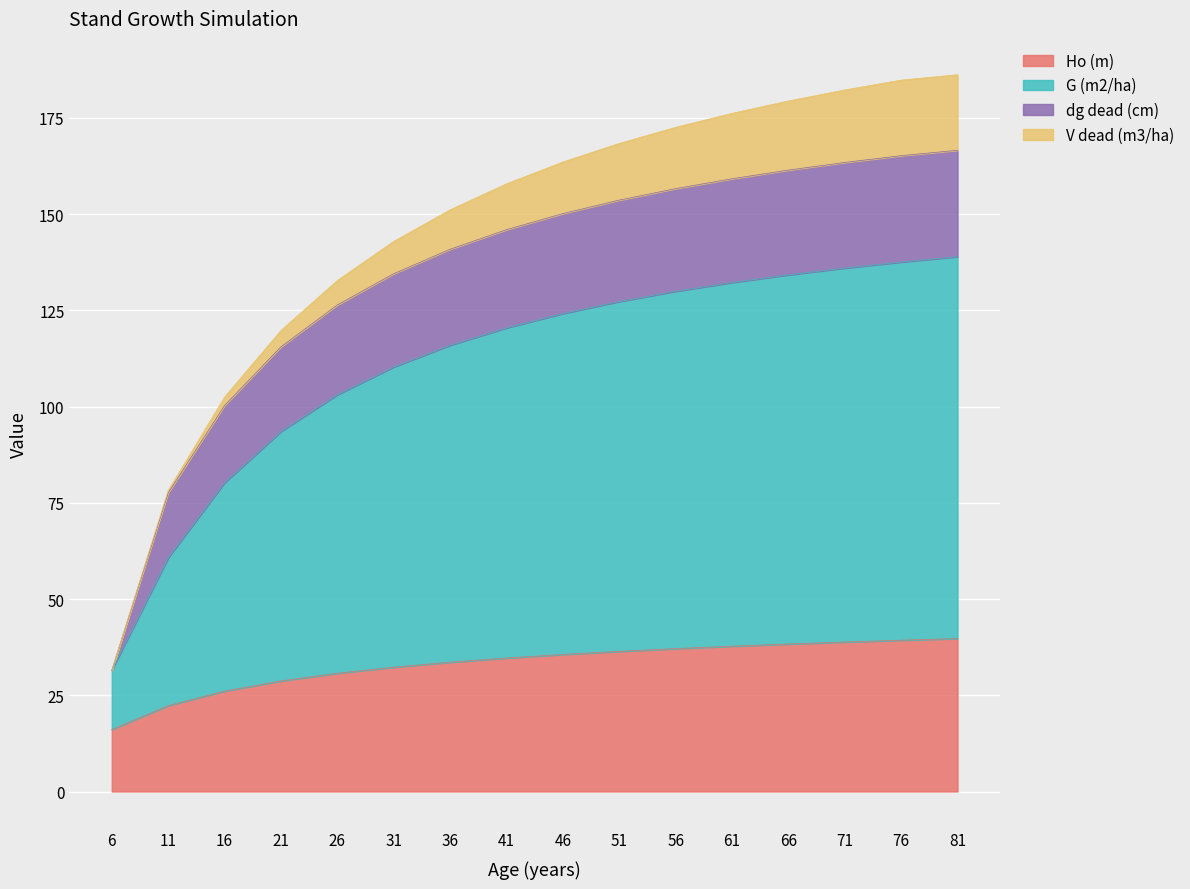

The value of G (m2/ha) at 66 is 49.7. True or false?

False